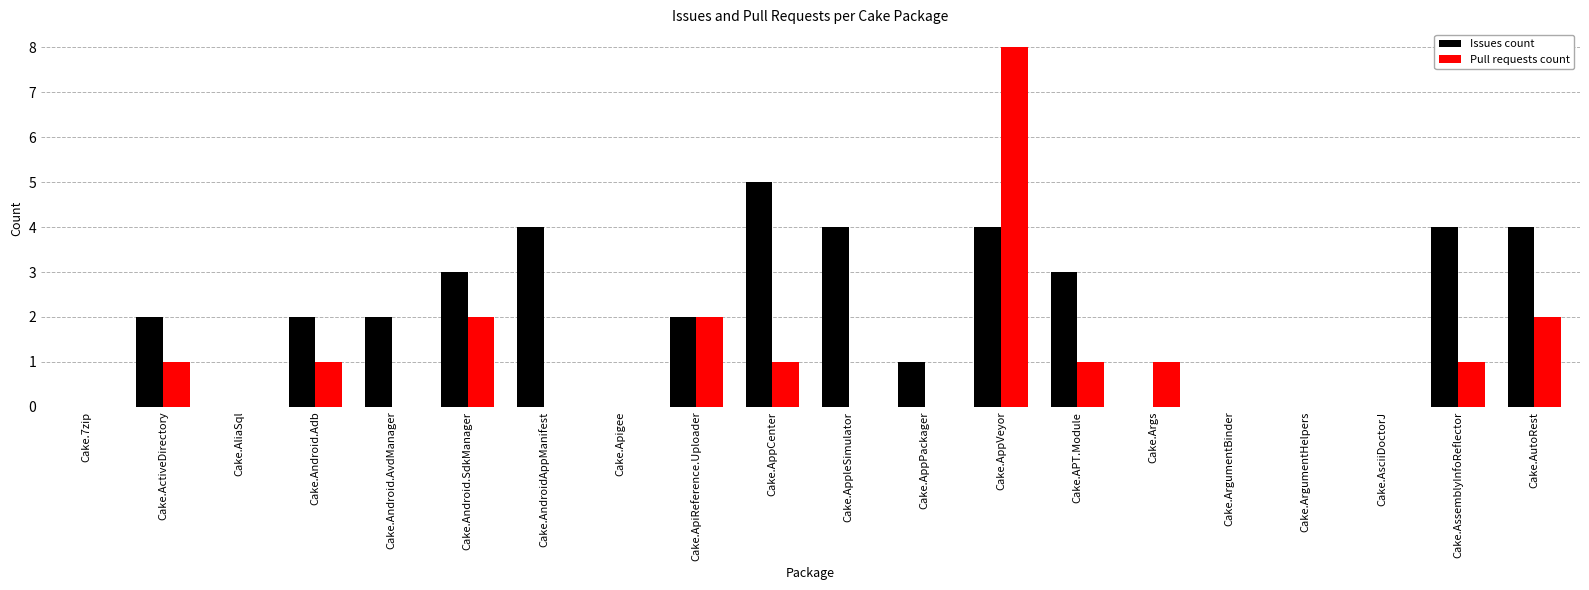

Reading left to right, list all the values displayed in this chart.

Issues count: 0	2	0	2	2	3	4	0	2	5	4	1	4	3	0	0	0	0	4	4
Pull requests count: 0	1	0	1	0	2	0	0	2	1	0	0	8	1	1	0	0	0	1	2